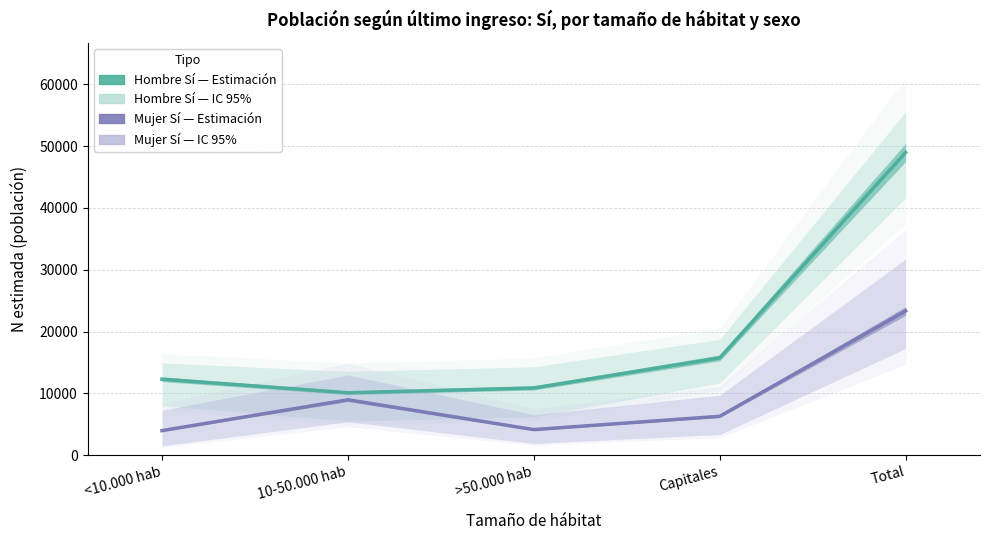

Which category has the lowest value in the Mujer Sí — Estimación puntual series?

<10.000 hab